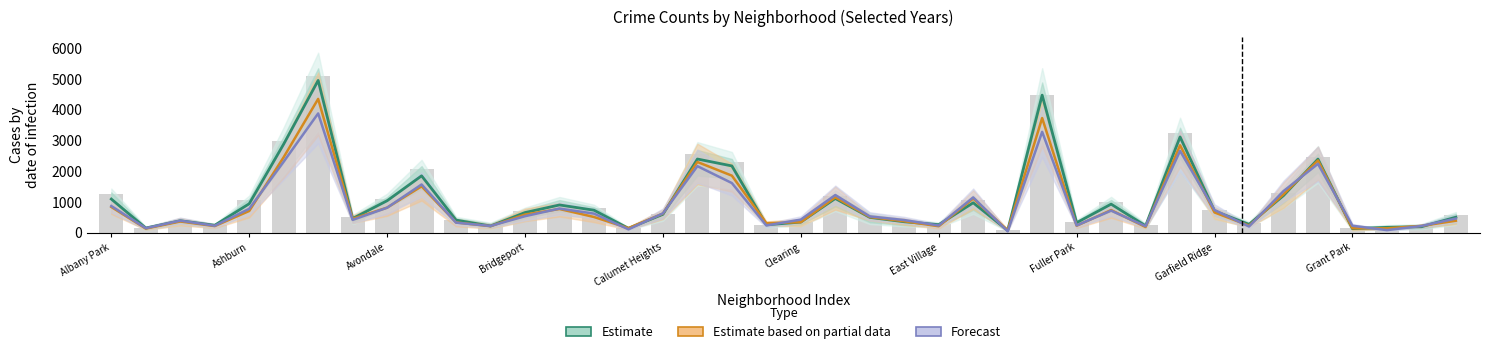

What is the smallest value displayed?

49.0